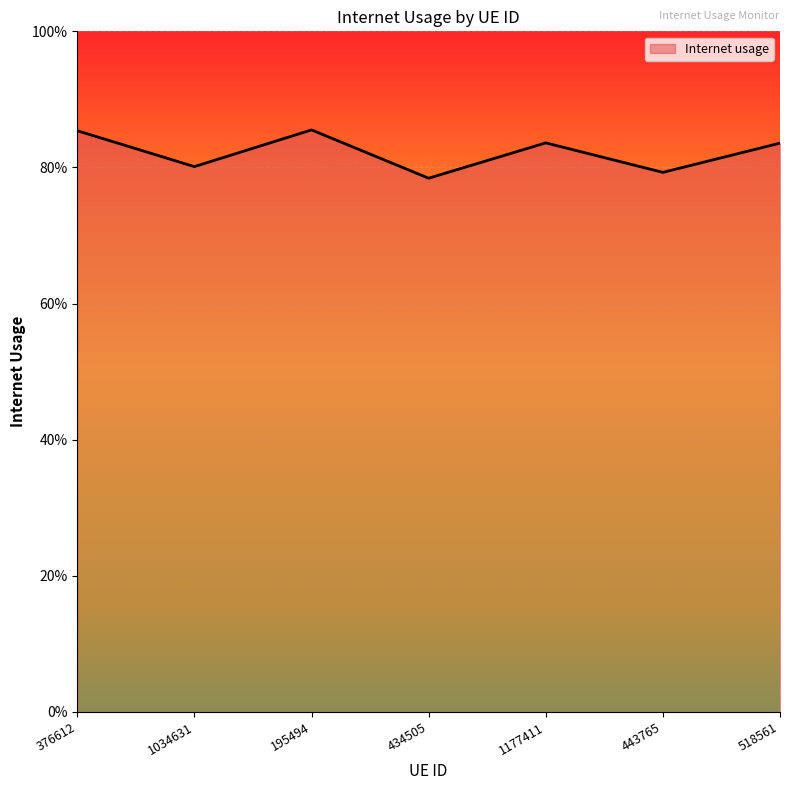

Does the chart display data point markers on the line(s)?

No